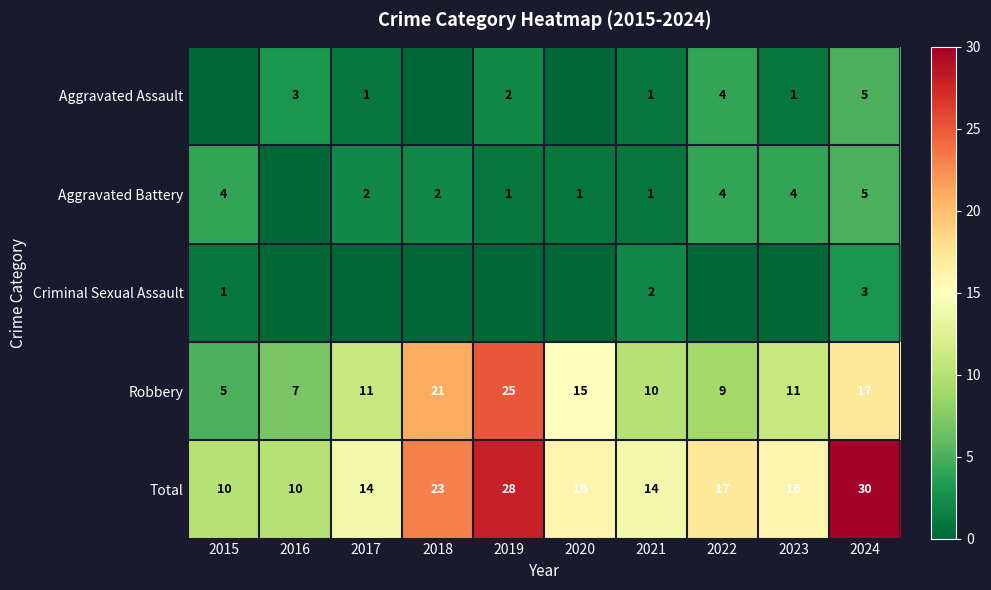

Which label corresponds to the largest value in the chart?

2024